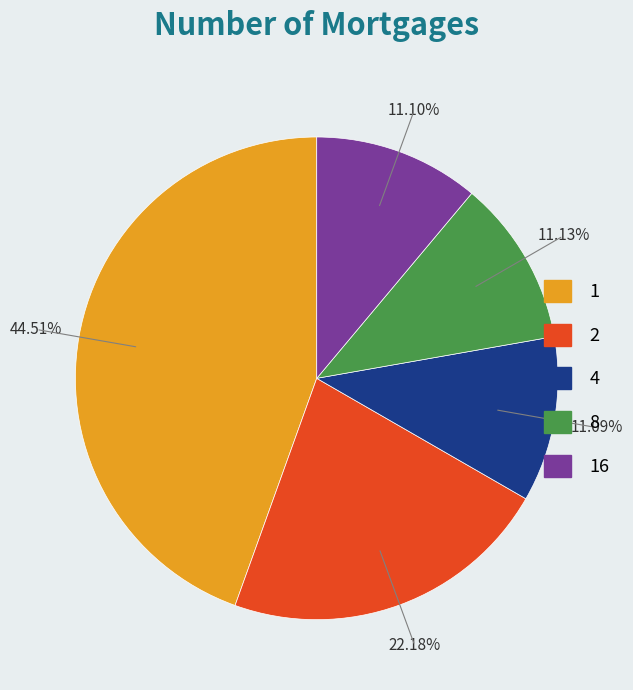

Does any single category account for the majority?

No